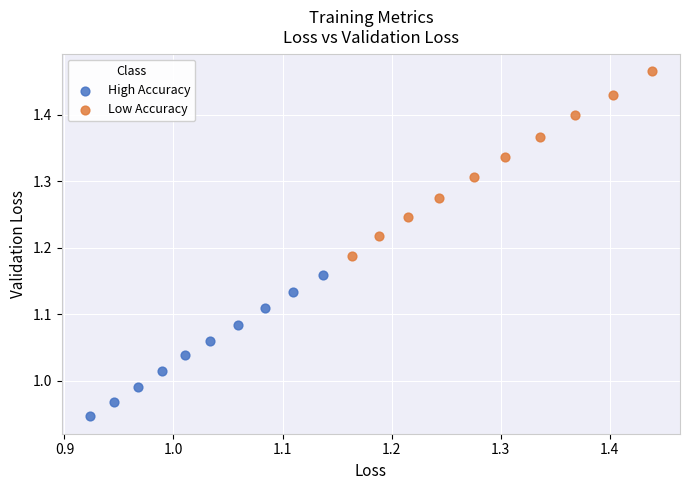

Which series contains the highest Y value?

Low Accuracy